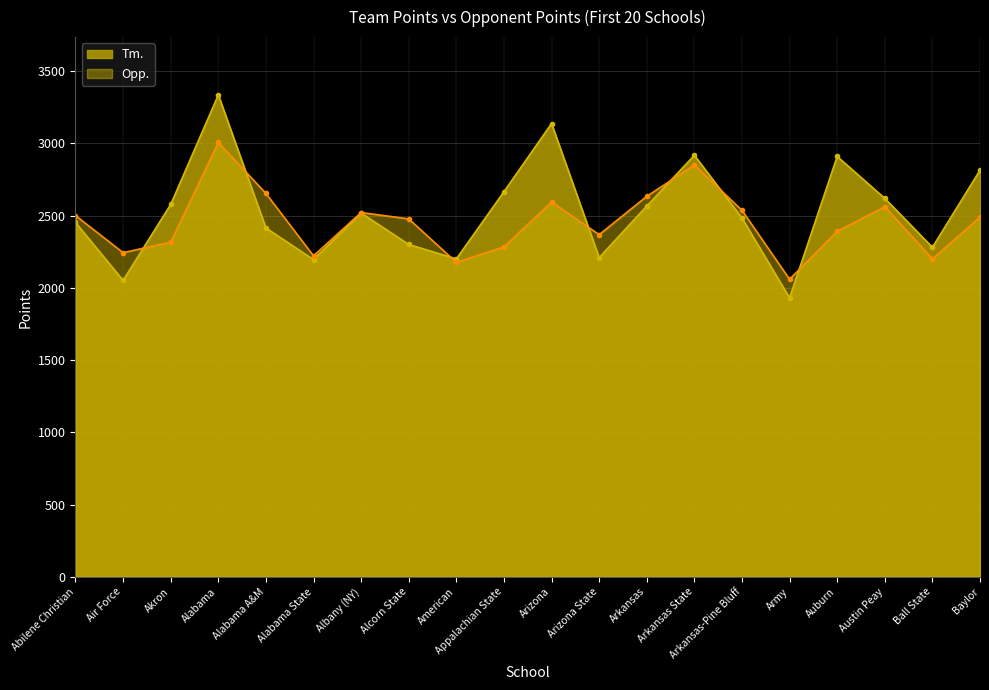

Rank the series by their maximum value, from highest to lowest.

Tm., Opp.